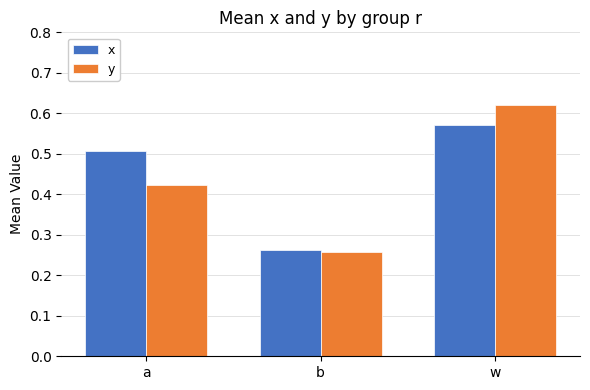

What position from the left is a?

1